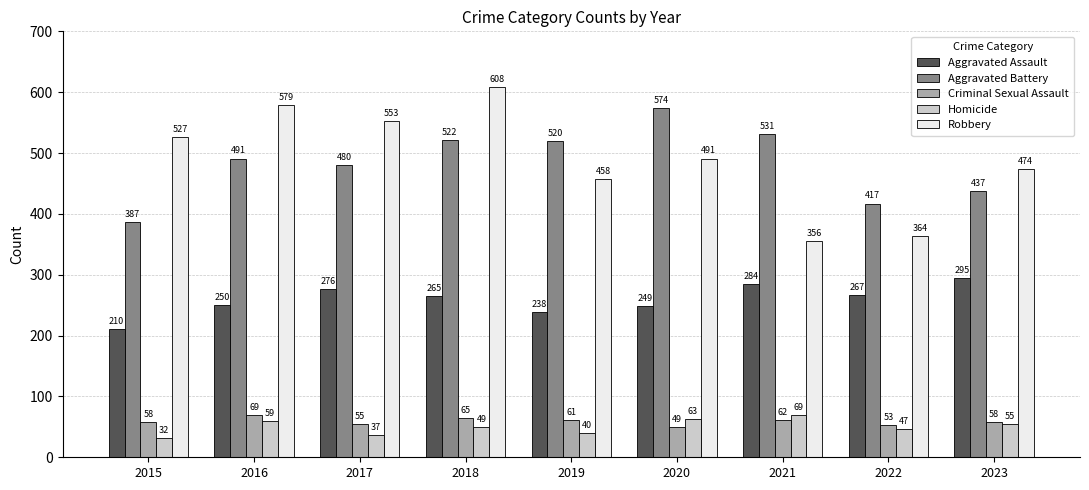

Reading right to left, list all the values displayed in this chart.

Aggravated Assault: 2023=295	2022=267	2021=284	2020=249	2019=238	2018=265	2017=276	2016=250	2015=210
Aggravated Battery: 2023=437	2022=417	2021=531	2020=574	2019=520	2018=522	2017=480	2016=491	2015=387
Criminal Sexual Assault: 2023=58	2022=53	2021=62	2020=49	2019=61	2018=65	2017=55	2016=69	2015=58
Homicide: 2023=55	2022=47	2021=69	2020=63	2019=40	2018=49	2017=37	2016=59	2015=32
Robbery: 2023=474	2022=364	2021=356	2020=491	2019=458	2018=608	2017=553	2016=579	2015=527